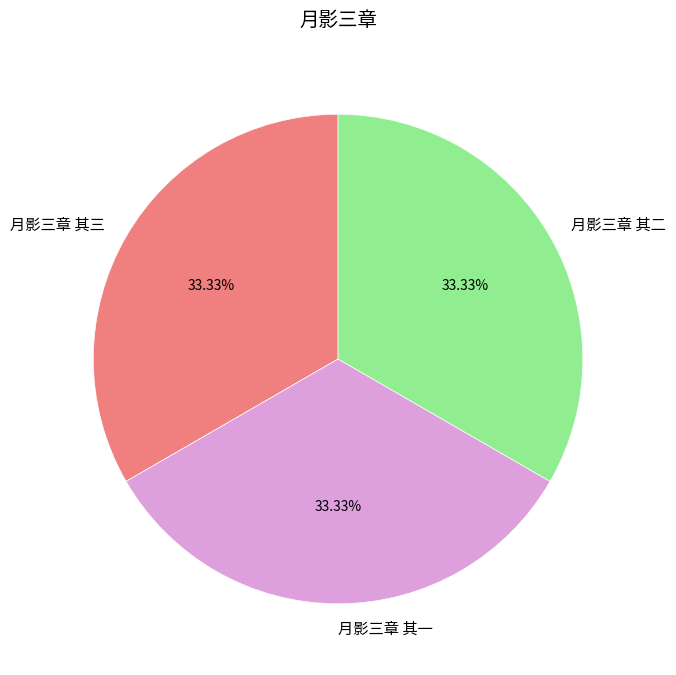

True or false: 月影三章 其一 accounts for 44% of the total.

False